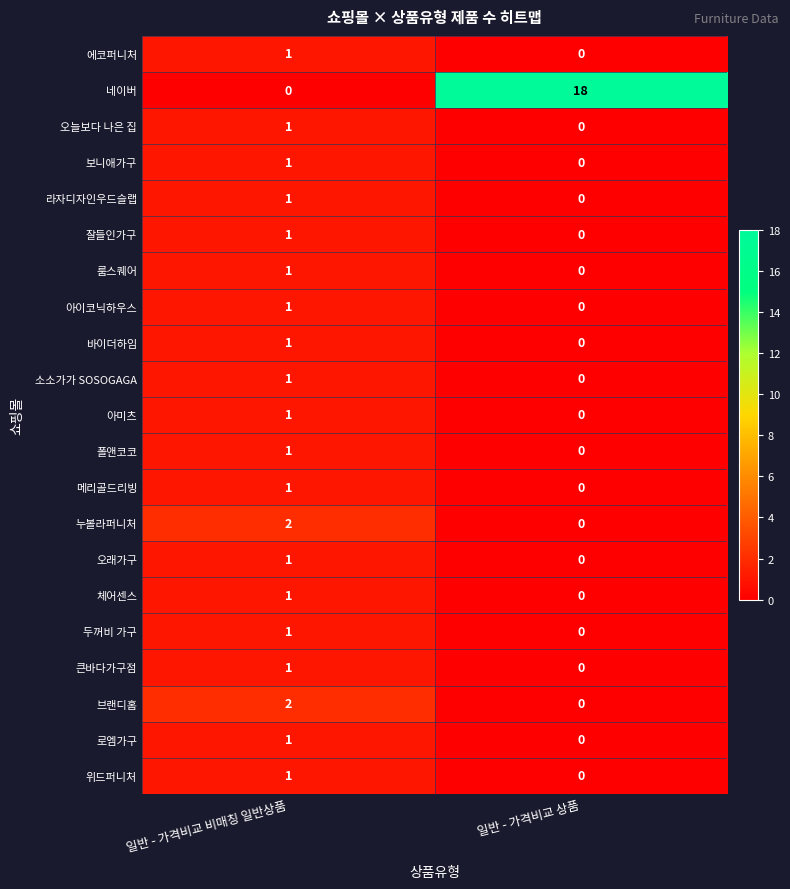

True or false: 에코퍼니처 has a value of 0 at 일반 - 가격비교 비매칭 일반상품.

False